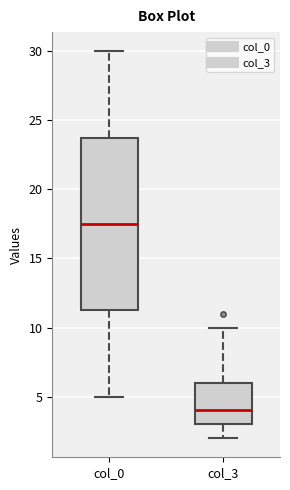

Which box is the tallest, from its lower edge to its upper edge?

col_0